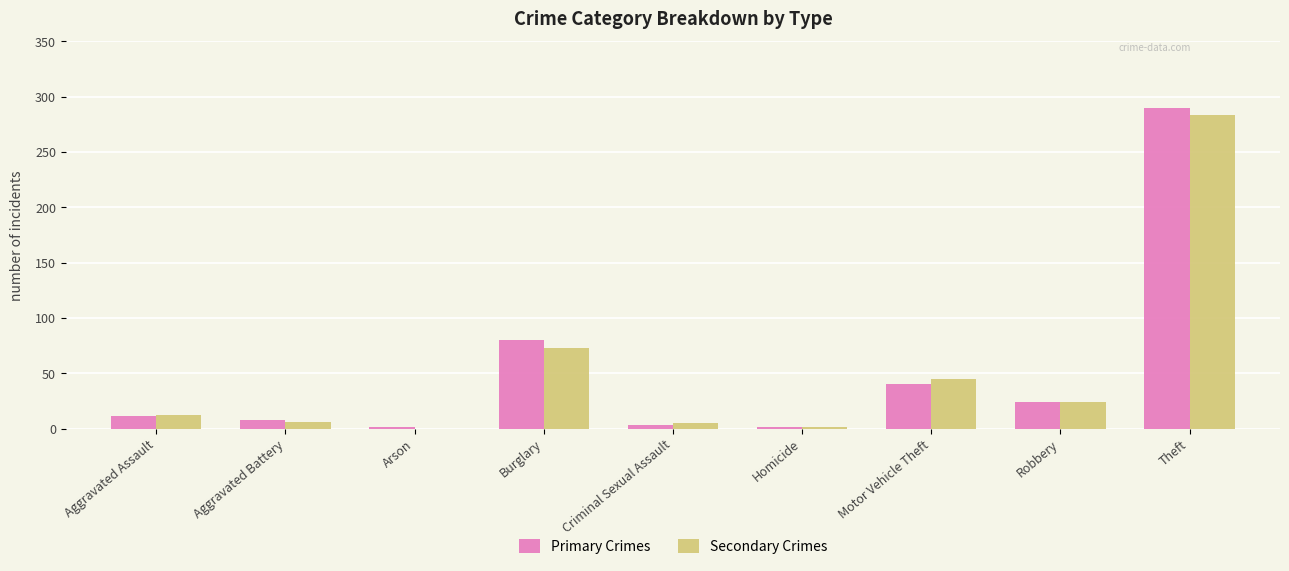

Which series changed the most between Criminal Sexual Assault and Theft?

Primary Crimes